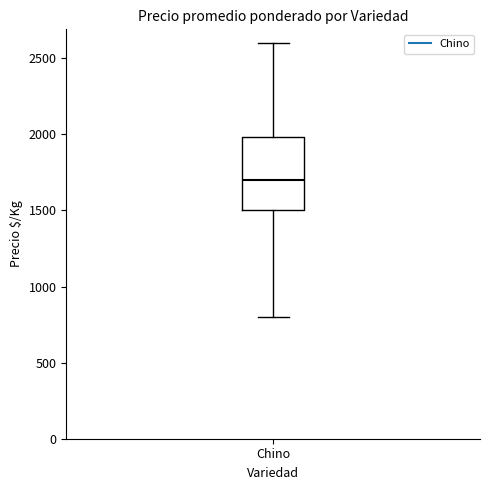

Transcribe this box plot: give where the median line is, the range the box spans, and where the two whiskers end, as read against the y-axis. The values are not printed on the chart, so give them approximately, as read against the axis.

median 1700, box 1500 to 2000, whiskers 800 to 2600